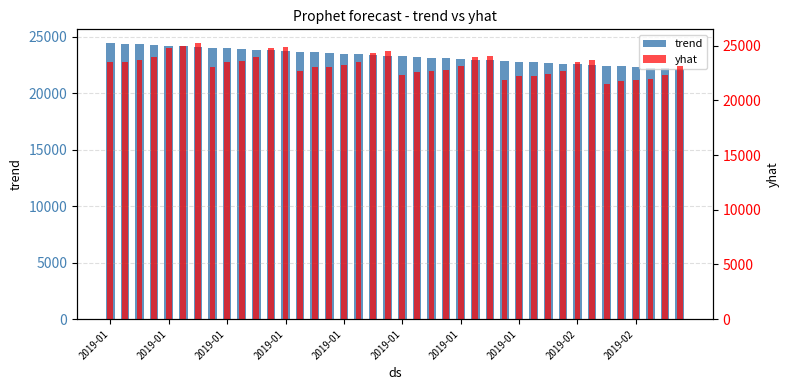

Reading left to right, transcribe all the data shown in this chart.

trend: 24428.8	24370.0	24311.3	24252.6	24193.8	24135.1	24076.3	24017.6	23958.8	23900.1	23841.4	23782.6	23723.9	23665.1	23606.4	23547.7	23488.9	23430.2	23371.4	23312.7	23253.9	23195.2	23136.5	23077.7	23019.0	22960.2	22901.5	22842.8	22784.0	22725.3	22666.5	22607.8	22549.0	22490.3	22431.5	22372.8	22314.1	22255.3	22196.6	22137.8
yhat: 23473.3	23535.3	23686.7	23982.2	24802.5	24940.7	25243.0	23062.1	23493.7	23645.1	23940.6	24760.9	24899.0	22718.6	23020.5	23082.5	23233.9	23529.4	24349.7	24487.8	22307.4	22609.3	22671.3	22822.7	23118.2	23938.5	24076.7	21896.2	22198.1	22260.1	22411.5	22707.0	23527.3	23665.5	21485.0	21786.9	21848.9	22000.3	22295.8	23116.1